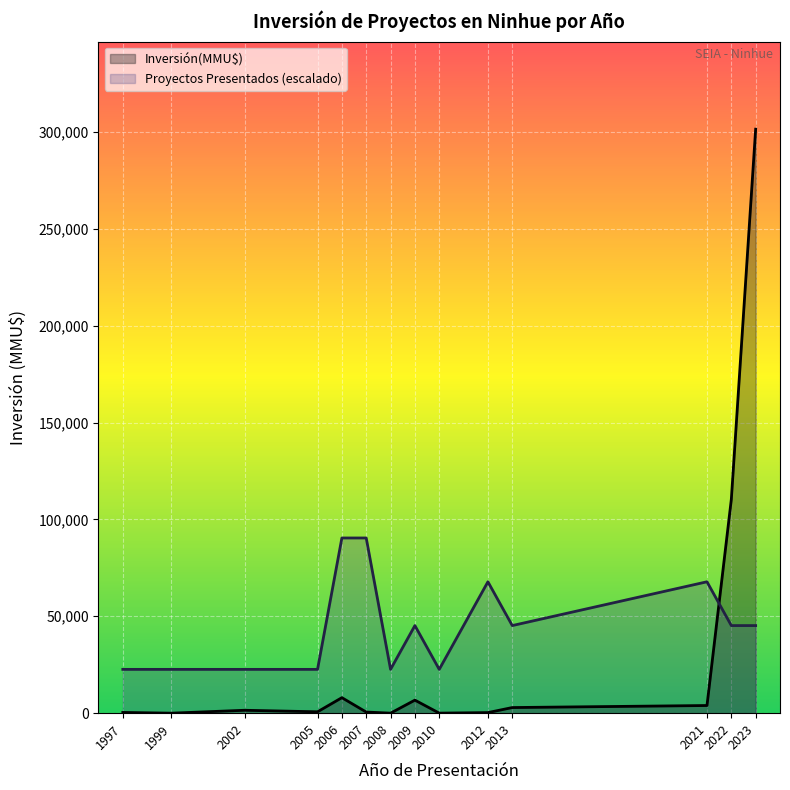

What is the difference between the maximum and minimum values in the Proyectos Presentados (escalado) series?

67815.7